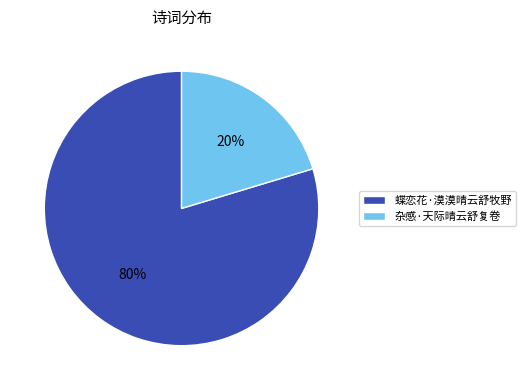

Combined, do 蝶恋花·漠漠晴云舒牧野 and 杂感·天际晴云舒复卷 account for over 50%?

Yes